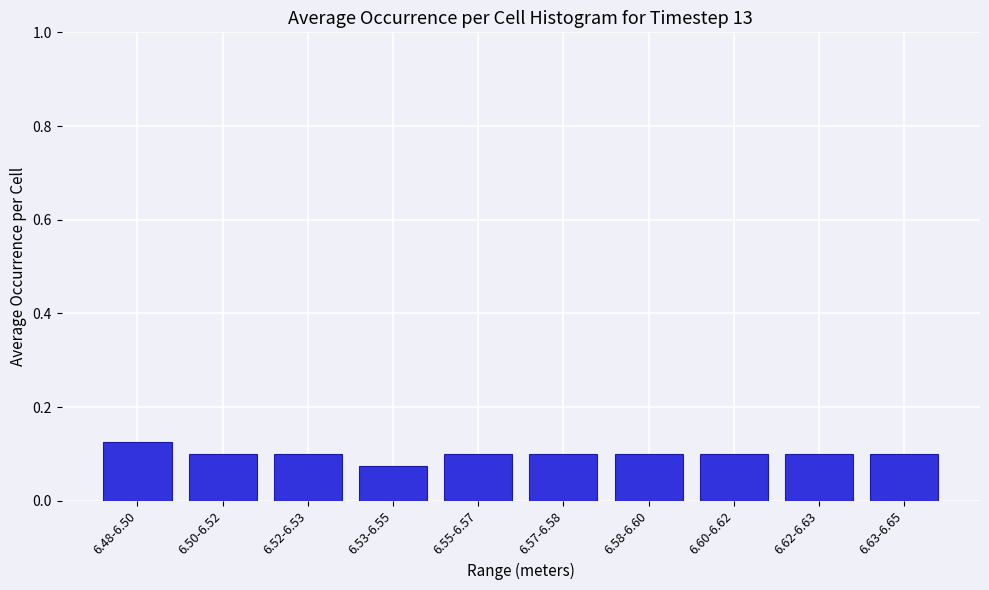

Which label corresponds to the largest value in the chart?

6.48-6.50